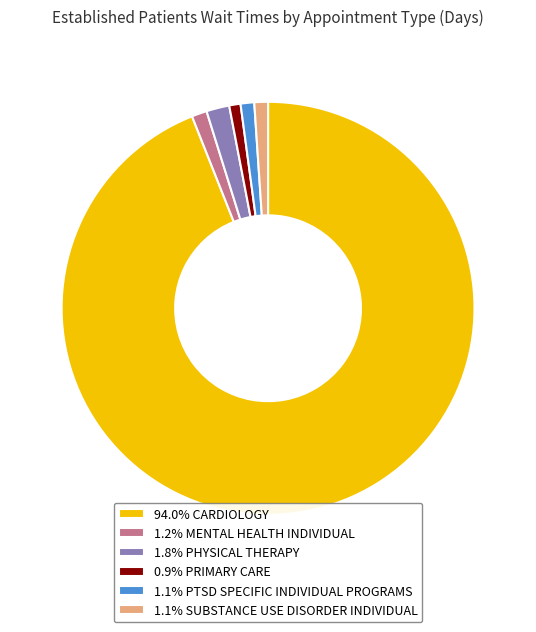

What is the ratio of the value at 0.9% PRIMARY CARE to the value at 1.1% PTSD SPECIFIC INDIVIDUAL PROGRAMS?

0.8